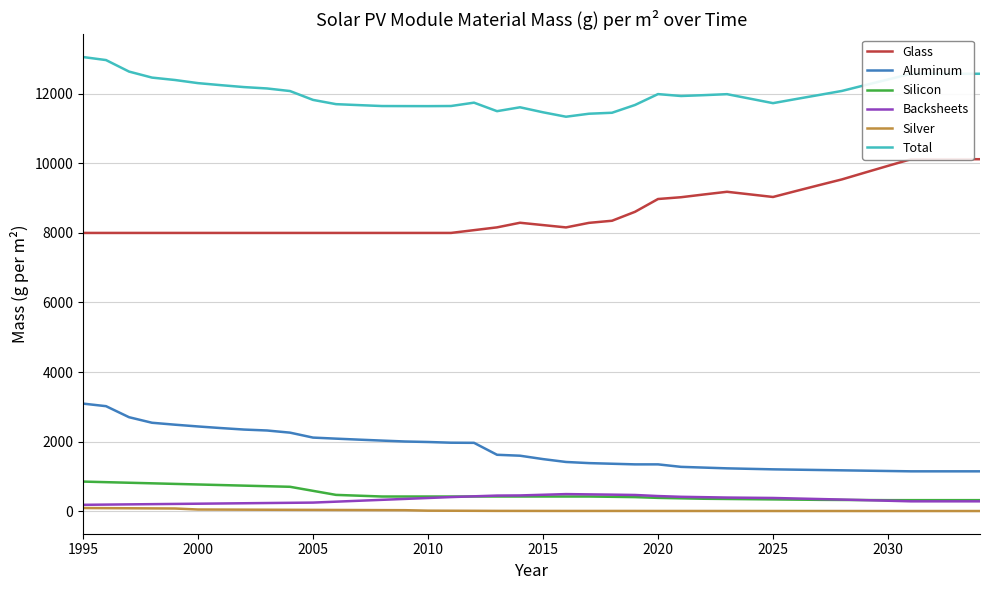

True or false: Total and Silicon intersect in this chart.

False